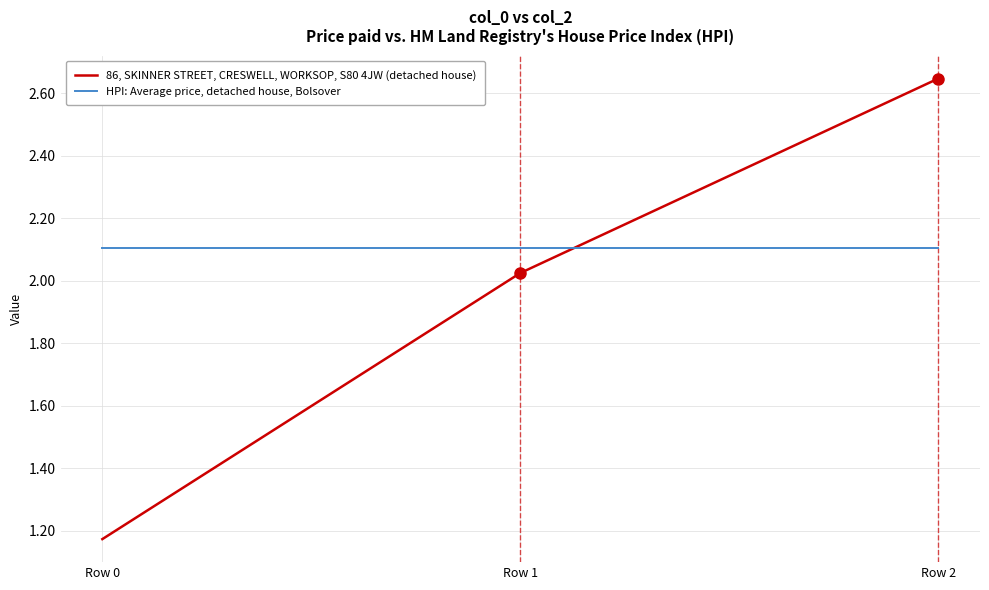

Does the chart display data point markers on the line(s)?

No